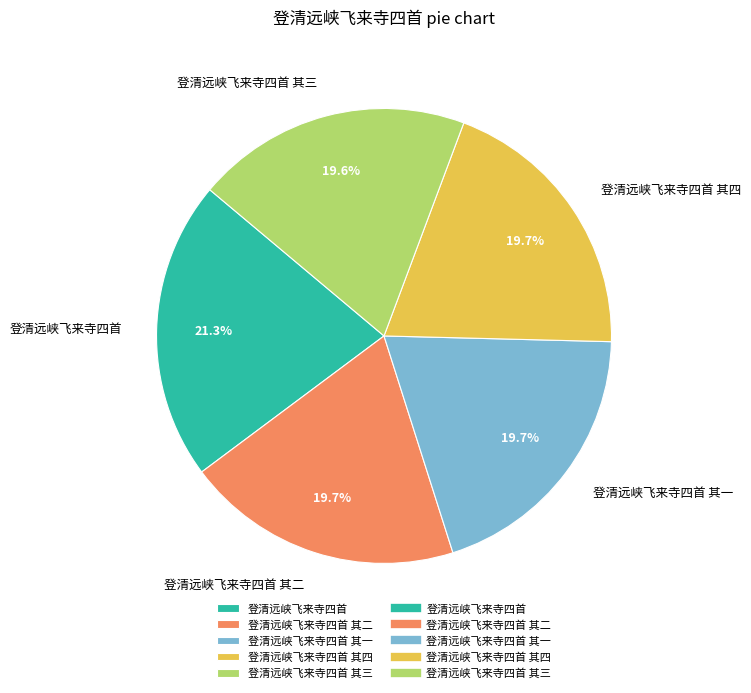

Combined, do 登清远峡飞来寺四首 and 登清远峡飞来寺四首 其二 account for over 50%?

No